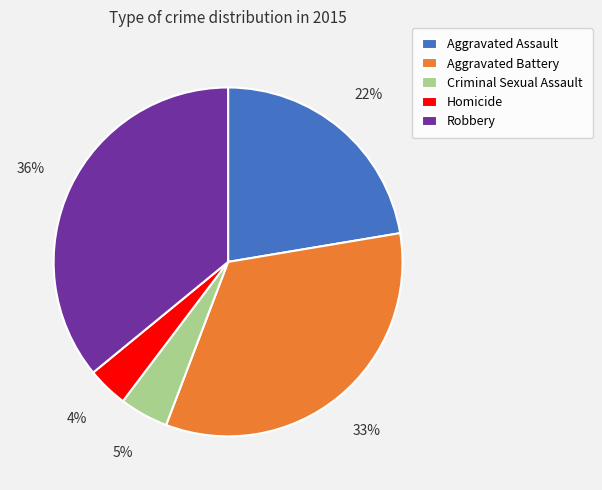

Count the number of slices in the pie.

5